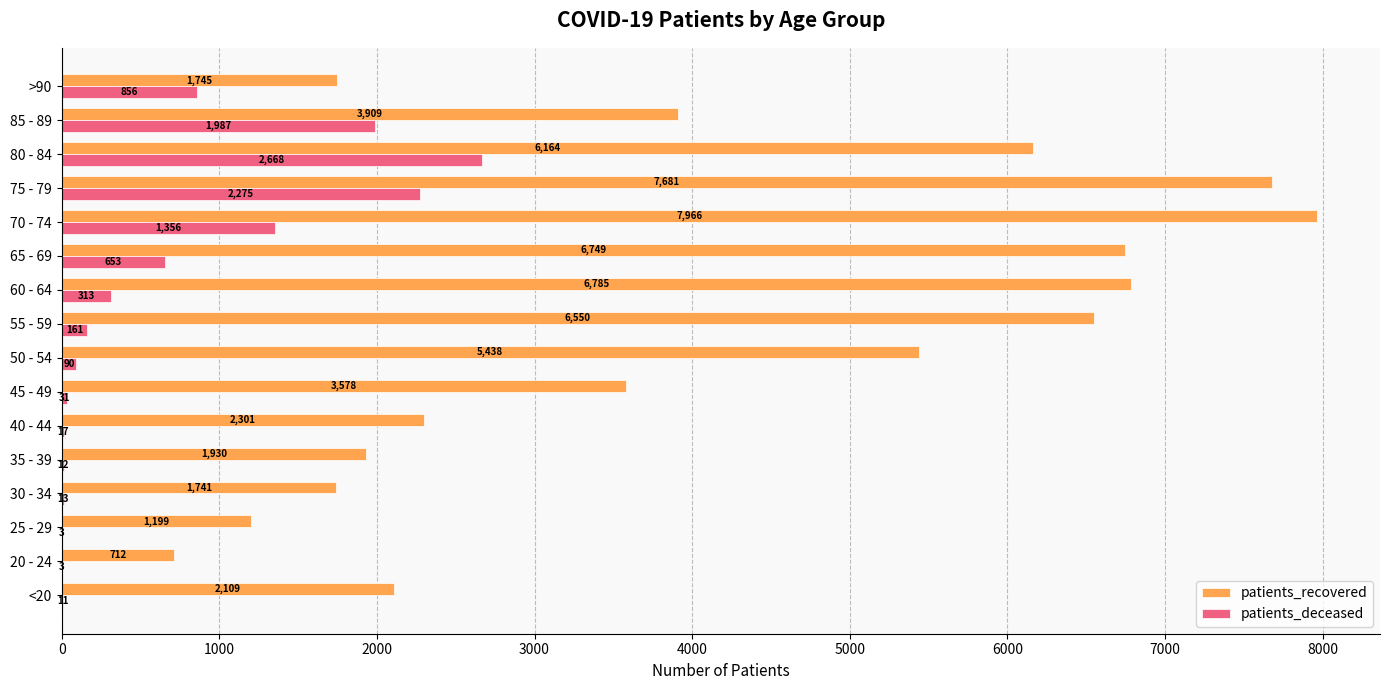

Which series has the largest total across all categories?

patients_recovered